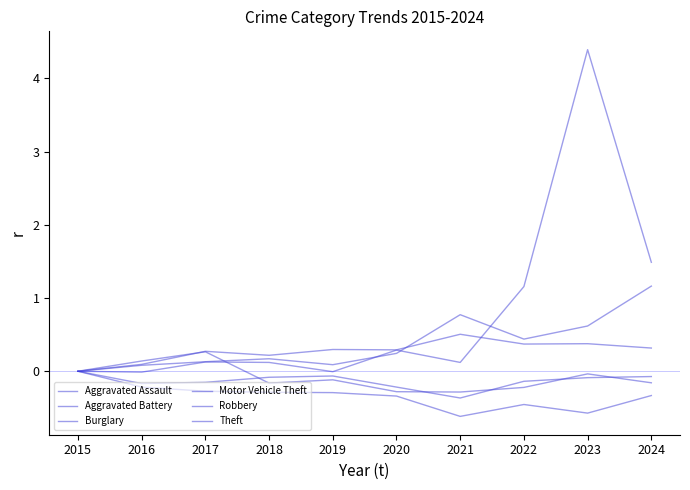

What is the difference between the Aggravated Assault values at 2015 and 2019?

0.1